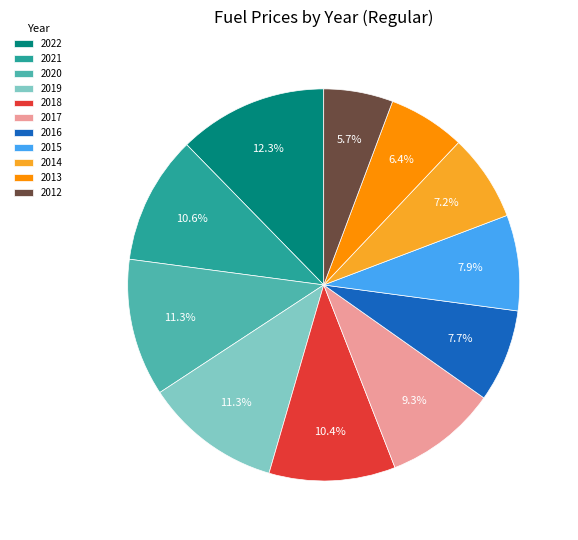

Which slice is the largest?

2022